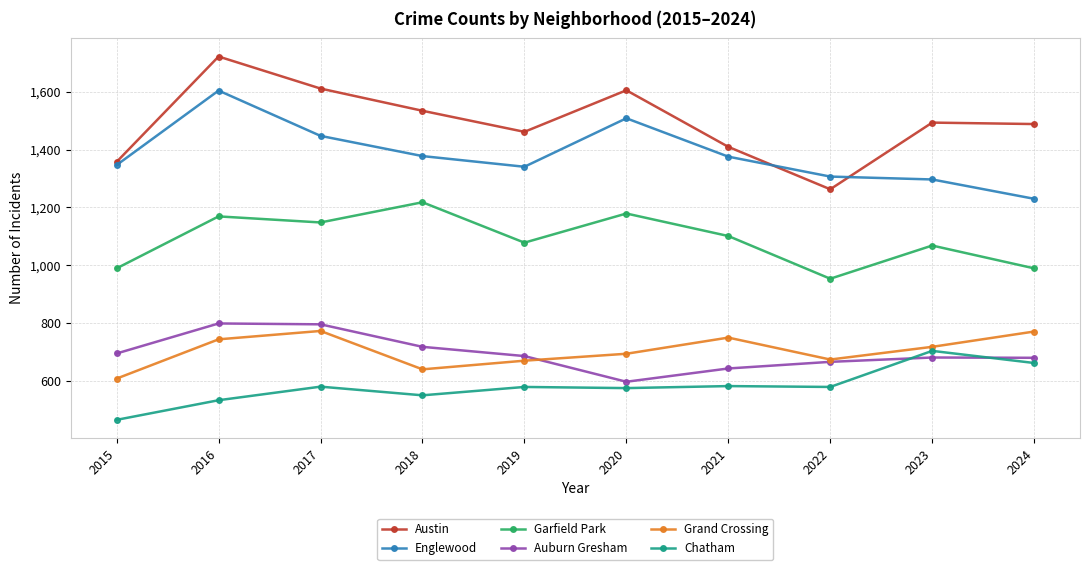

How many values in the Garfield Park series are below 1101?

5